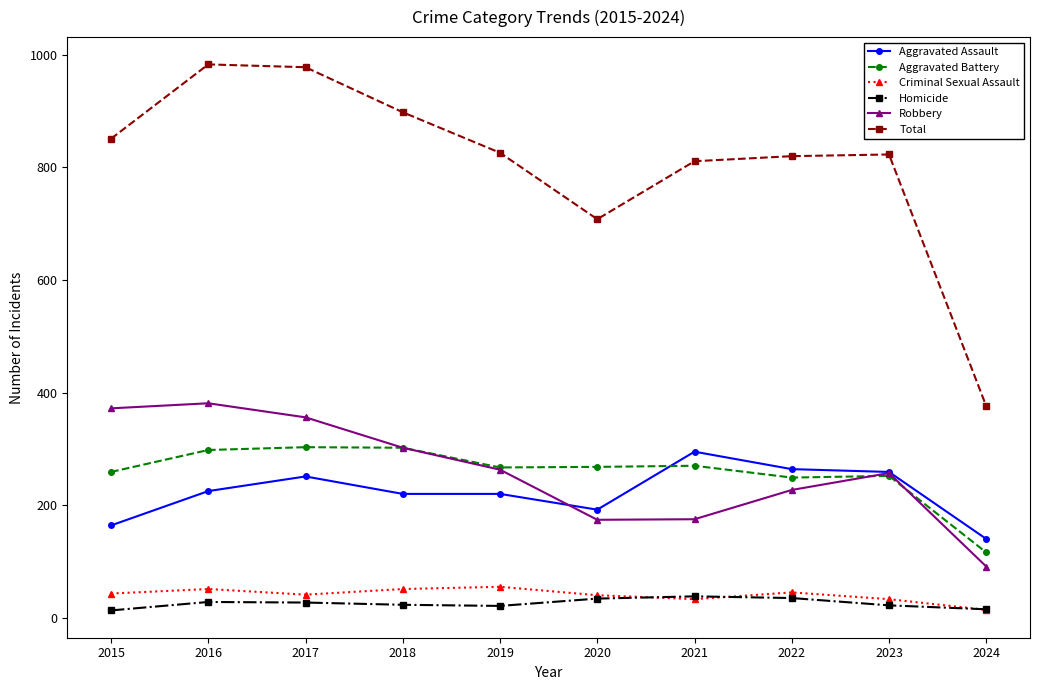

What are all the series names shown in the legend?

Aggravated Assault, Aggravated Battery, Criminal Sexual Assault, Homicide, Robbery, Total